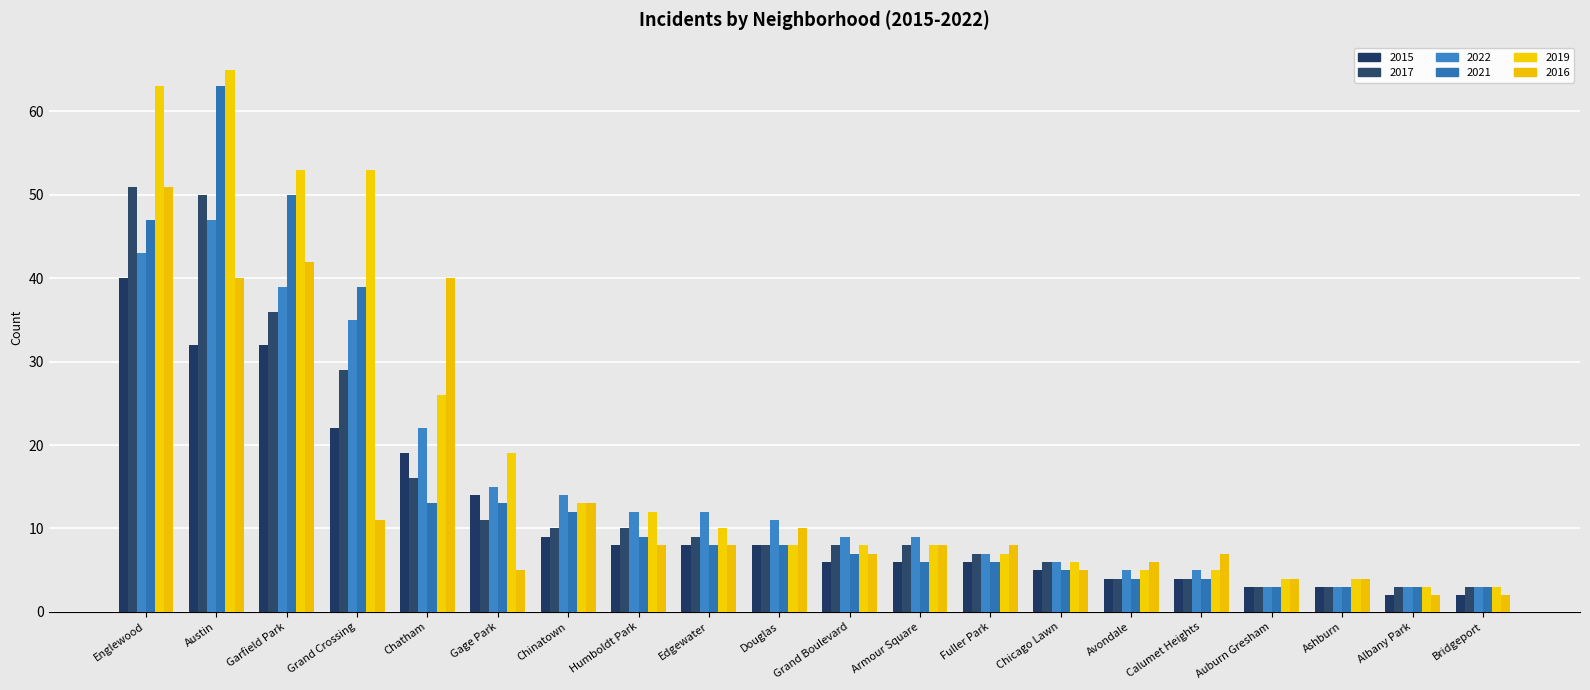

Which category has the lowest value in the 2022 series?

Auburn Gresham